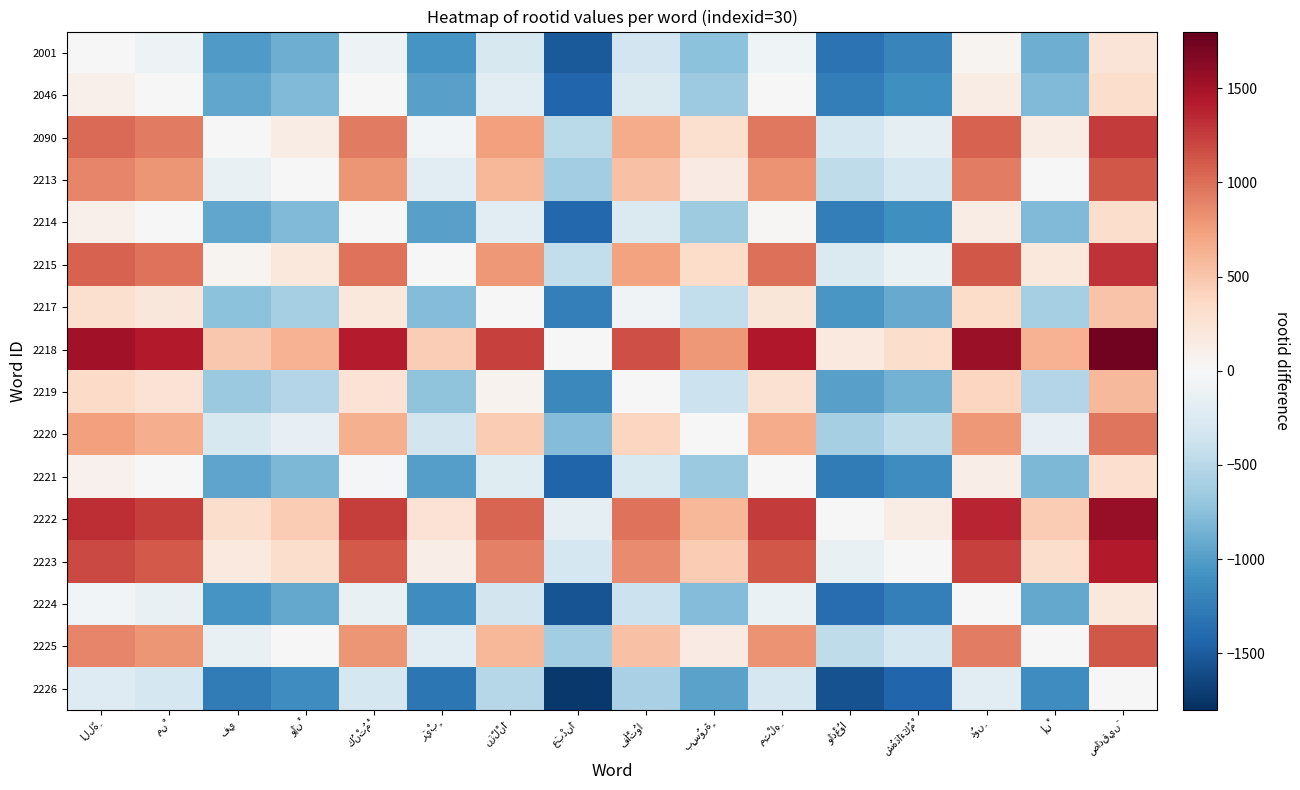

Reading right to left, list all the values displayed in this chart.

2001: صَادِقِينَ=232	إِنْ=-880	دُونِ=46	شُهَدَاءَكُمْ=-1191	وَادْعُوا=-1331	مِثْلِهِ=-74	بِسُورَةٍ=-735	فَأْتُوا=-347	عَبْدِنَا=-1510	نَزَّلْنَا=-285	رَيْبٍ=-1068	كُنْتُمْ=-90	وَإِنْ=-880	فِي=-1020	مِنْ=-88	اللَّهِ=0
2046: صَادِقِينَ=320	إِنْ=-792	دُونِ=134	شُهَدَاءَكُمْ=-1103	وَادْعُوا=-1243	مِثْلِهِ=14	بِسُورَةٍ=-647	فَأْتُوا=-259	عَبْدِنَا=-1422	نَزَّلْنَا=-197	رَيْبٍ=-980	كُنْتُمْ=-2	وَإِنْ=-792	فِي=-932	مِنْ=0	اللَّهِ=88
2090: صَادِقِينَ=1252	إِنْ=140	دُونِ=1066	شُهَدَاءَكُمْ=-171	وَادْعُوا=-311	مِثْلِهِ=946	بِسُورَةٍ=285	فَأْتُوا=673	عَبْدِنَا=-490	نَزَّلْنَا=735	رَيْبٍ=-48	كُنْتُمْ=930	وَإِنْ=140	فِي=0	مِنْ=932	اللَّهِ=1020
2213: صَادِقِينَ=1112	إِنْ=0	دُونِ=926	شُهَدَاءَكُمْ=-311	وَادْعُوا=-451	مِثْلِهِ=806	بِسُورَةٍ=145	فَأْتُوا=533	عَبْدِنَا=-630	نَزَّلْنَا=595	رَيْبٍ=-188	كُنْتُمْ=790	وَإِنْ=0	فِي=-140	مِنْ=792	اللَّهِ=880
2214: صَادِقِينَ=322	إِنْ=-790	دُونِ=136	شُهَدَاءَكُمْ=-1101	وَادْعُوا=-1241	مِثْلِهِ=16	بِسُورَةٍ=-645	فَأْتُوا=-257	عَبْدِنَا=-1420	نَزَّلْنَا=-195	رَيْبٍ=-978	كُنْتُمْ=0	وَإِنْ=-790	فِي=-930	مِنْ=2	اللَّهِ=90
2215: صَادِقِينَ=1300	إِنْ=188	دُونِ=1114	شُهَدَاءَكُمْ=-123	وَادْعُوا=-263	مِثْلِهِ=994	بِسُورَةٍ=333	فَأْتُوا=721	عَبْدِنَا=-442	نَزَّلْنَا=783	رَيْبٍ=0	كُنْتُمْ=978	وَإِنْ=188	فِي=48	مِنْ=980	اللَّهِ=1068
2217: صَادِقِينَ=517	إِنْ=-595	دُونِ=331	شُهَدَاءَكُمْ=-906	وَادْعُوا=-1046	مِثْلِهِ=211	بِسُورَةٍ=-450	فَأْتُوا=-62	عَبْدِنَا=-1225	نَزَّلْنَا=0	رَيْبٍ=-783	كُنْتُمْ=195	وَإِنْ=-595	فِي=-735	مِنْ=197	اللَّهِ=285
2218: صَادِقِينَ=1742	إِنْ=630	دُونِ=1556	شُهَدَاءَكُمْ=319	وَادْعُوا=179	مِثْلِهِ=1436	بِسُورَةٍ=775	فَأْتُوا=1163	عَبْدِنَا=0	نَزَّلْنَا=1225	رَيْبٍ=442	كُنْتُمْ=1420	وَإِنْ=630	فِي=490	مِنْ=1422	اللَّهِ=1510
2219: صَادِقِينَ=579	إِنْ=-533	دُونِ=393	شُهَدَاءَكُمْ=-844	وَادْعُوا=-984	مِثْلِهِ=273	بِسُورَةٍ=-388	فَأْتُوا=0	عَبْدِنَا=-1163	نَزَّلْنَا=62	رَيْبٍ=-721	كُنْتُمْ=257	وَإِنْ=-533	فِي=-673	مِنْ=259	اللَّهِ=347
2220: صَادِقِينَ=967	إِنْ=-145	دُونِ=781	شُهَدَاءَكُمْ=-456	وَادْعُوا=-596	مِثْلِهِ=661	بِسُورَةٍ=0	فَأْتُوا=388	عَبْدِنَا=-775	نَزَّلْنَا=450	رَيْبٍ=-333	كُنْتُمْ=645	وَإِنْ=-145	فِي=-285	مِنْ=647	اللَّهِ=735
2221: صَادِقِينَ=306	إِنْ=-806	دُونِ=120	شُهَدَاءَكُمْ=-1117	وَادْعُوا=-1257	مِثْلِهِ=0	بِسُورَةٍ=-661	فَأْتُوا=-273	عَبْدِنَا=-1436	نَزَّلْنَا=-211	رَيْبٍ=-994	كُنْتُمْ=-16	وَإِنْ=-806	فِي=-946	مِنْ=-14	اللَّهِ=74
2222: صَادِقِينَ=1563	إِنْ=451	دُونِ=1377	شُهَدَاءَكُمْ=140	وَادْعُوا=0	مِثْلِهِ=1257	بِسُورَةٍ=596	فَأْتُوا=984	عَبْدِنَا=-179	نَزَّلْنَا=1046	رَيْبٍ=263	كُنْتُمْ=1241	وَإِنْ=451	فِي=311	مِنْ=1243	اللَّهِ=1331
2223: صَادِقِينَ=1423	إِنْ=311	دُونِ=1237	شُهَدَاءَكُمْ=0	وَادْعُوا=-140	مِثْلِهِ=1117	بِسُورَةٍ=456	فَأْتُوا=844	عَبْدِنَا=-319	نَزَّلْنَا=906	رَيْبٍ=123	كُنْتُمْ=1101	وَإِنْ=311	فِي=171	مِنْ=1103	اللَّهِ=1191
2224: صَادِقِينَ=186	إِنْ=-926	دُونِ=0	شُهَدَاءَكُمْ=-1237	وَادْعُوا=-1377	مِثْلِهِ=-120	بِسُورَةٍ=-781	فَأْتُوا=-393	عَبْدِنَا=-1556	نَزَّلْنَا=-331	رَيْبٍ=-1114	كُنْتُمْ=-136	وَإِنْ=-926	فِي=-1066	مِنْ=-134	اللَّهِ=-46
2225: صَادِقِينَ=1112	إِنْ=0	دُونِ=926	شُهَدَاءَكُمْ=-311	وَادْعُوا=-451	مِثْلِهِ=806	بِسُورَةٍ=145	فَأْتُوا=533	عَبْدِنَا=-630	نَزَّلْنَا=595	رَيْبٍ=-188	كُنْتُمْ=790	وَإِنْ=0	فِي=-140	مِنْ=792	اللَّهِ=880
2226: صَادِقِينَ=0	إِنْ=-1112	دُونِ=-186	شُهَدَاءَكُمْ=-1423	وَادْعُوا=-1563	مِثْلِهِ=-306	بِسُورَةٍ=-967	فَأْتُوا=-579	عَبْدِنَا=-1742	نَزَّلْنَا=-517	رَيْبٍ=-1300	كُنْتُمْ=-322	وَإِنْ=-1112	فِي=-1252	مِنْ=-320	اللَّهِ=-232